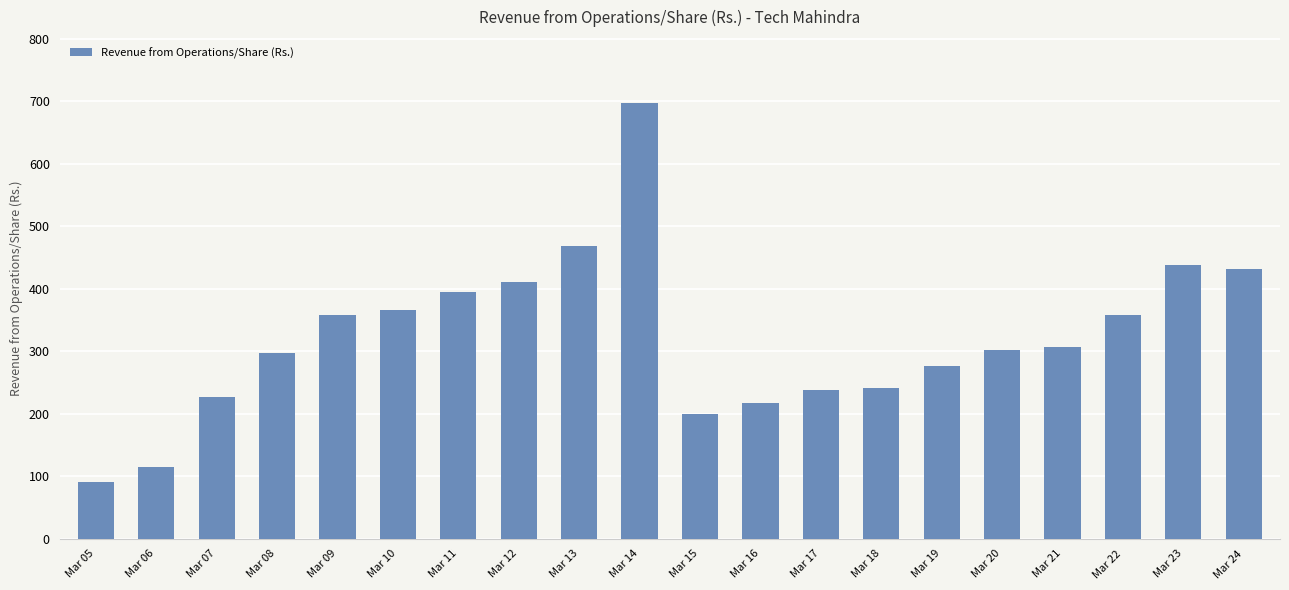

What is the value of the 4th bar from the left?

296.9